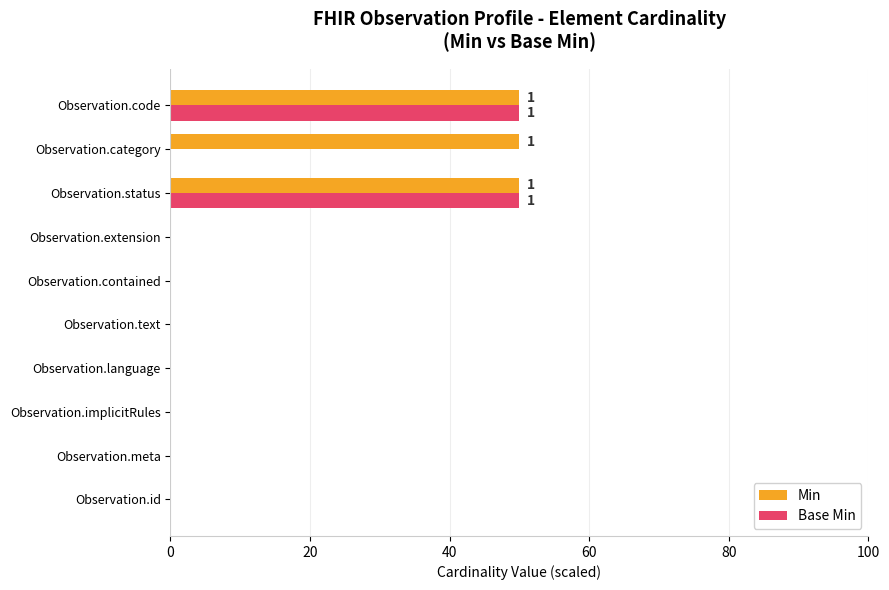

What is the greatest value displayed?

50